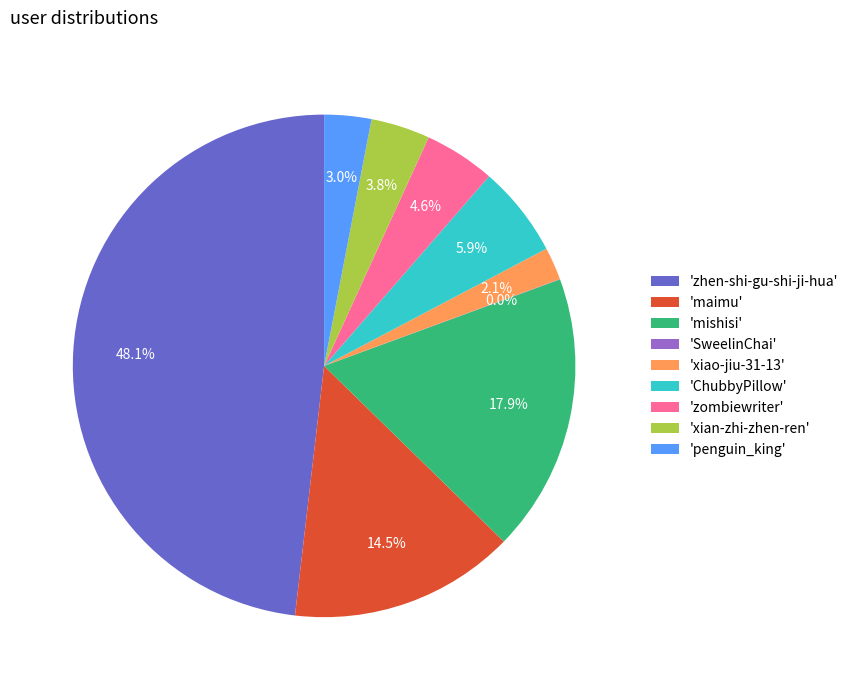

What is the ratio of the value at 'zhen-shi-gu-shi-ji-hua' to the value at 'zombiewriter'?

10.5